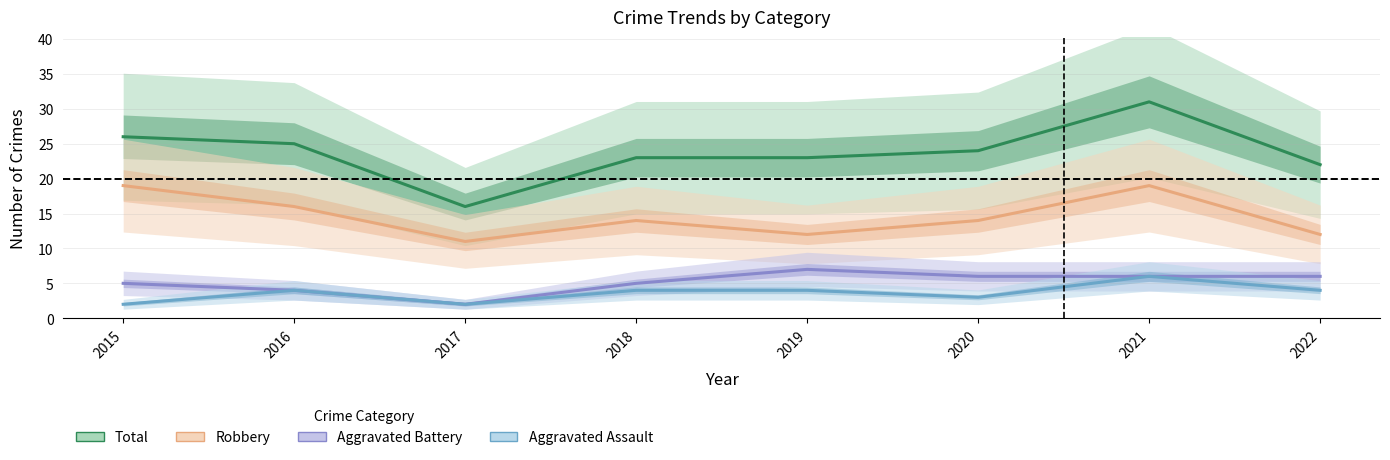

Between 2016 and 2019, which series saw the biggest shift?

Robbery